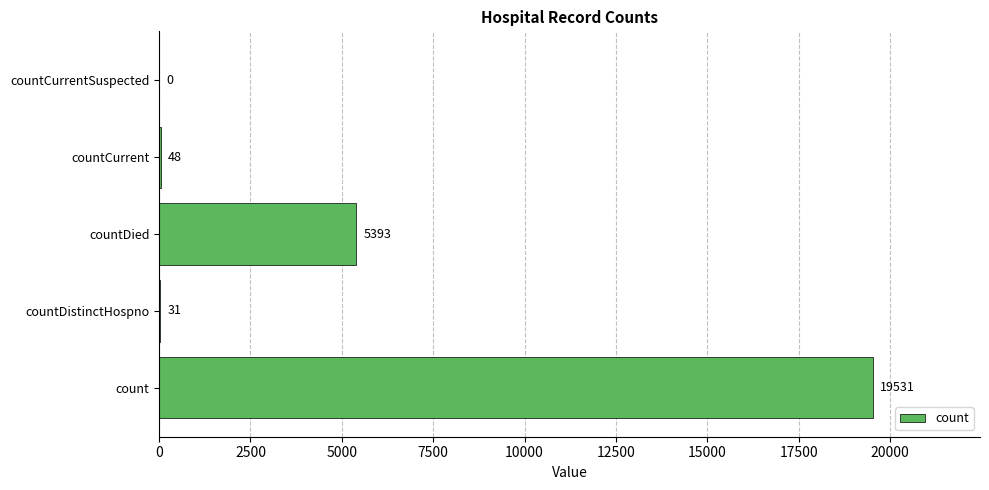

Reading top to bottom, extract all data points from this chart.

countCurrentSuspected=0	countCurrent=48	countDied=5393	countDistinctHospno=31	count=19531